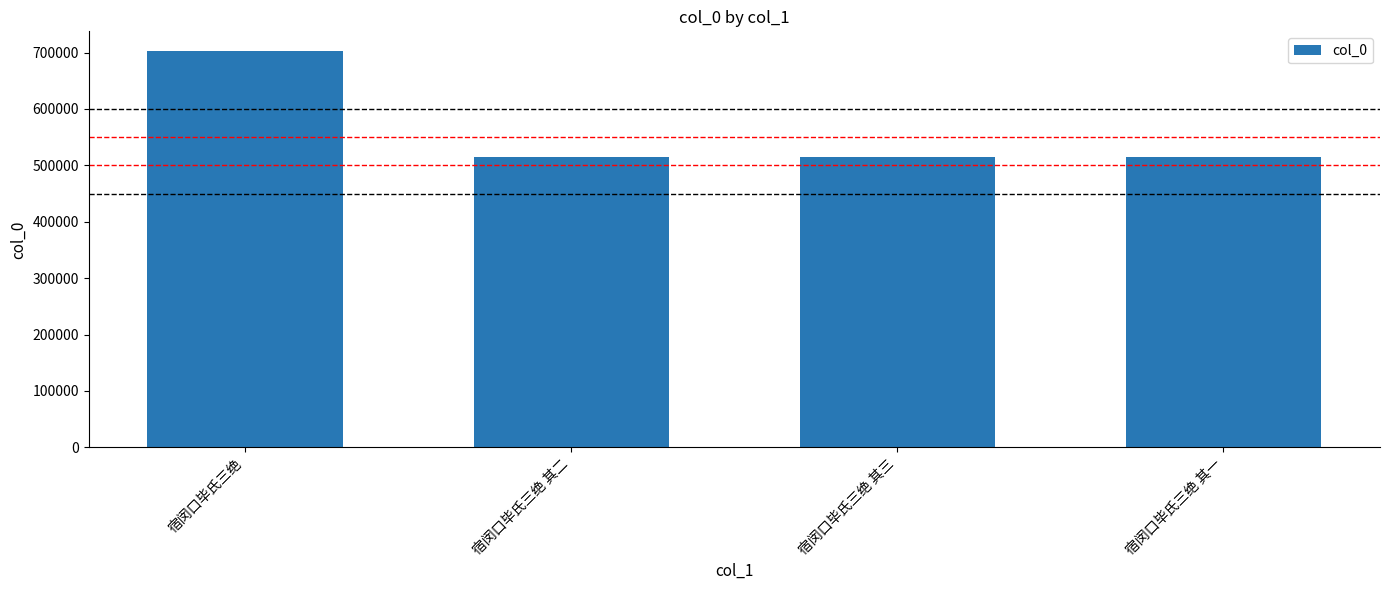

How many data points are less than 514050?

2